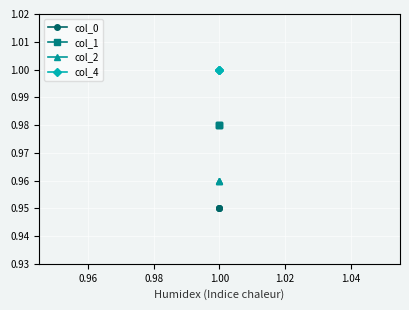

What is the value of the col_0 point at the 3rd from the left?

0.9